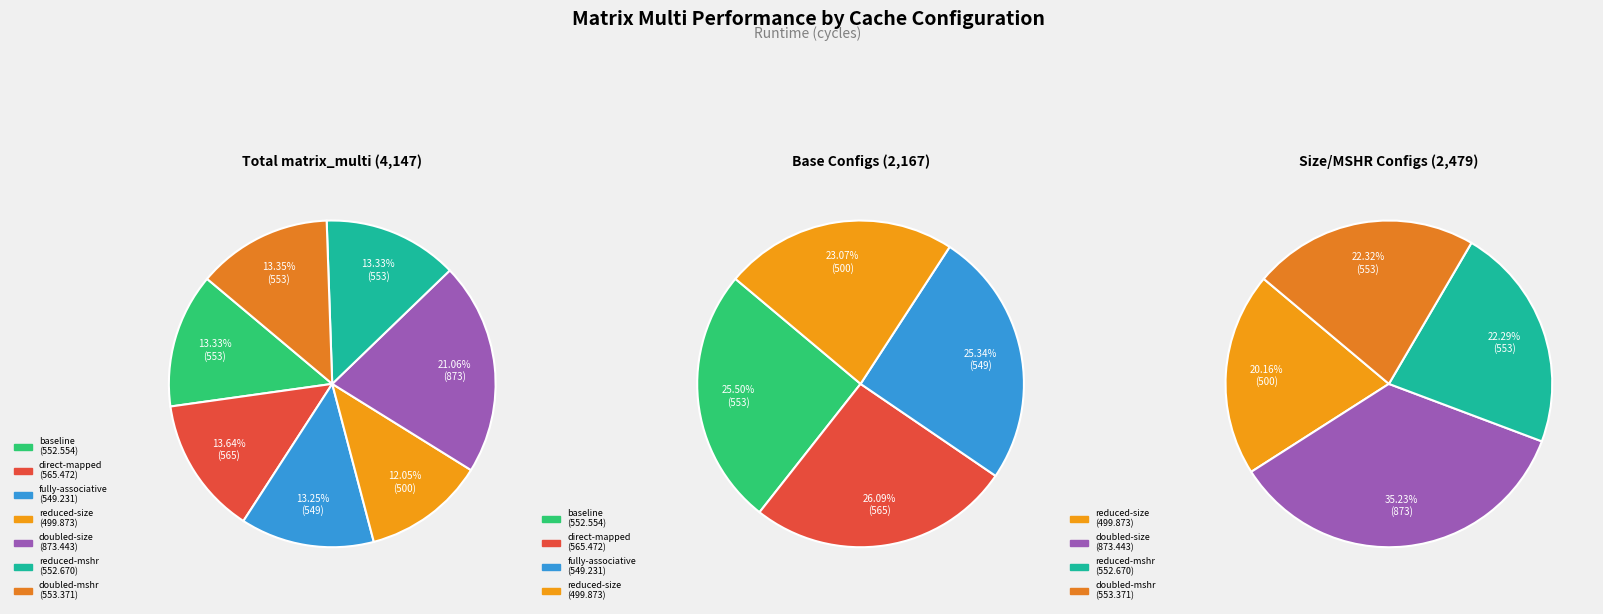

Count the number of slices in the pie.

7